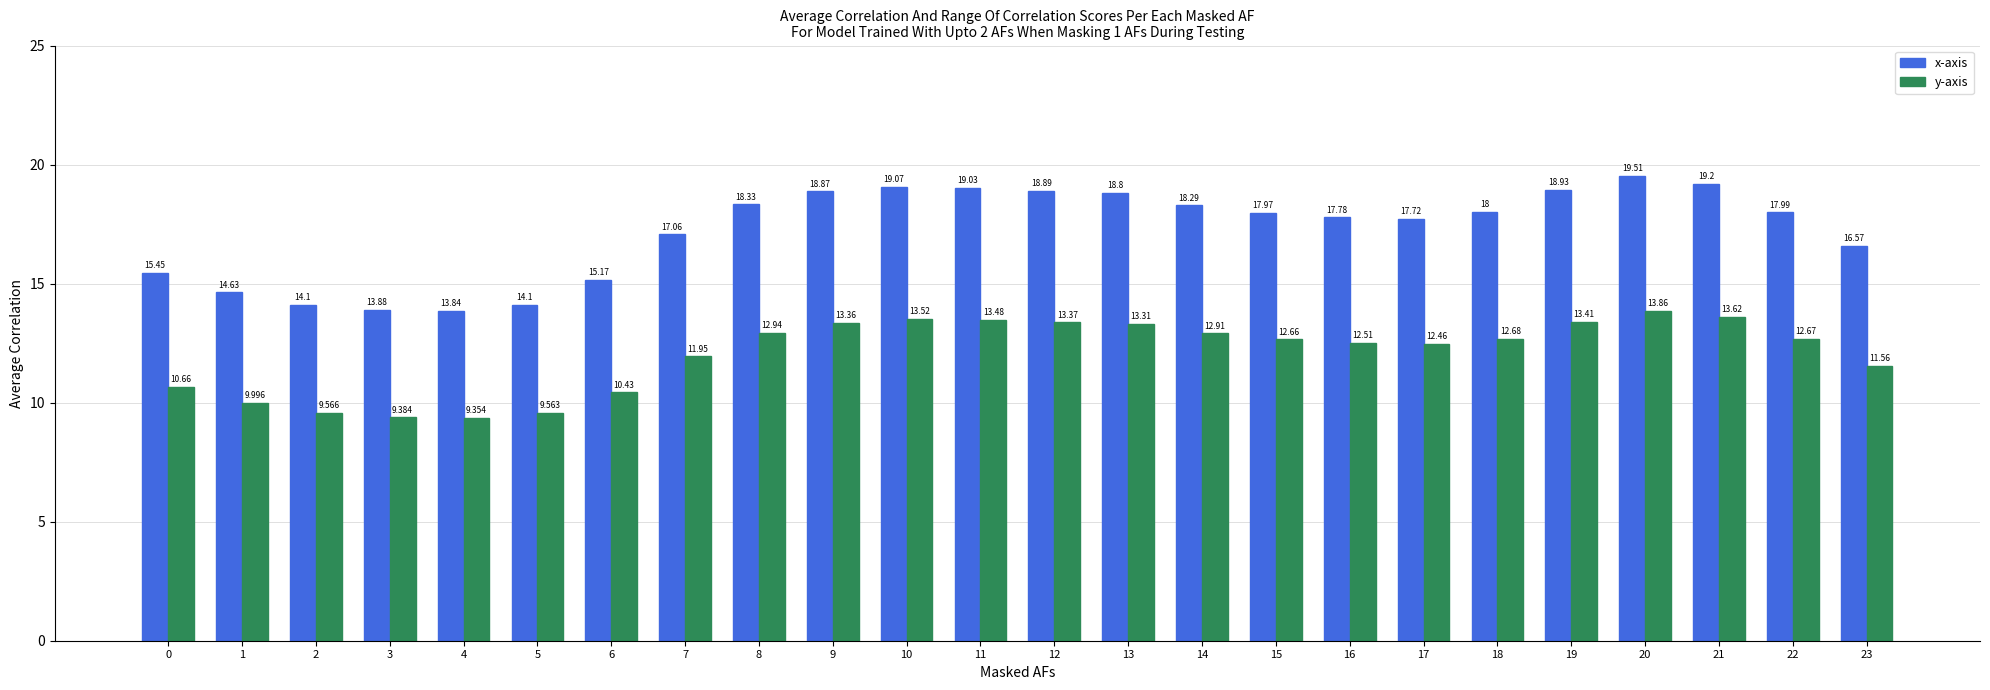

Which series changed the most between 1 and 12?

x-axis